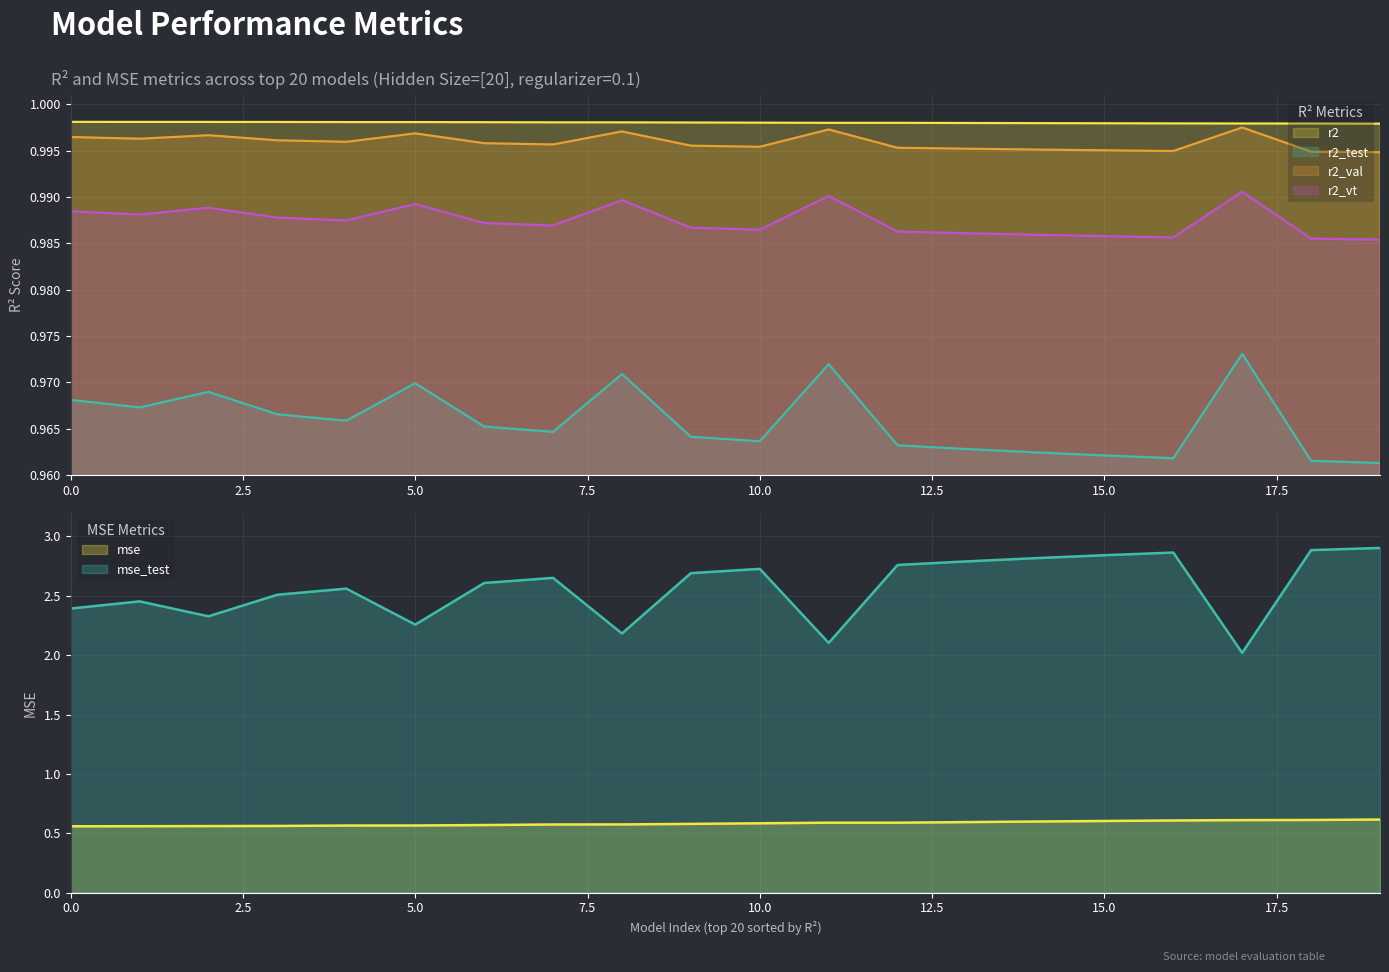

Does the chart display data point markers on the line(s)?

No